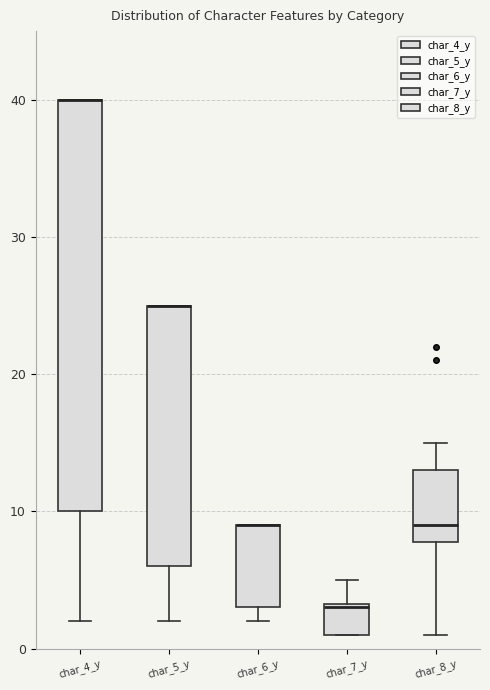

Which box is the tallest, from its lower edge to its upper edge?

char_4_y